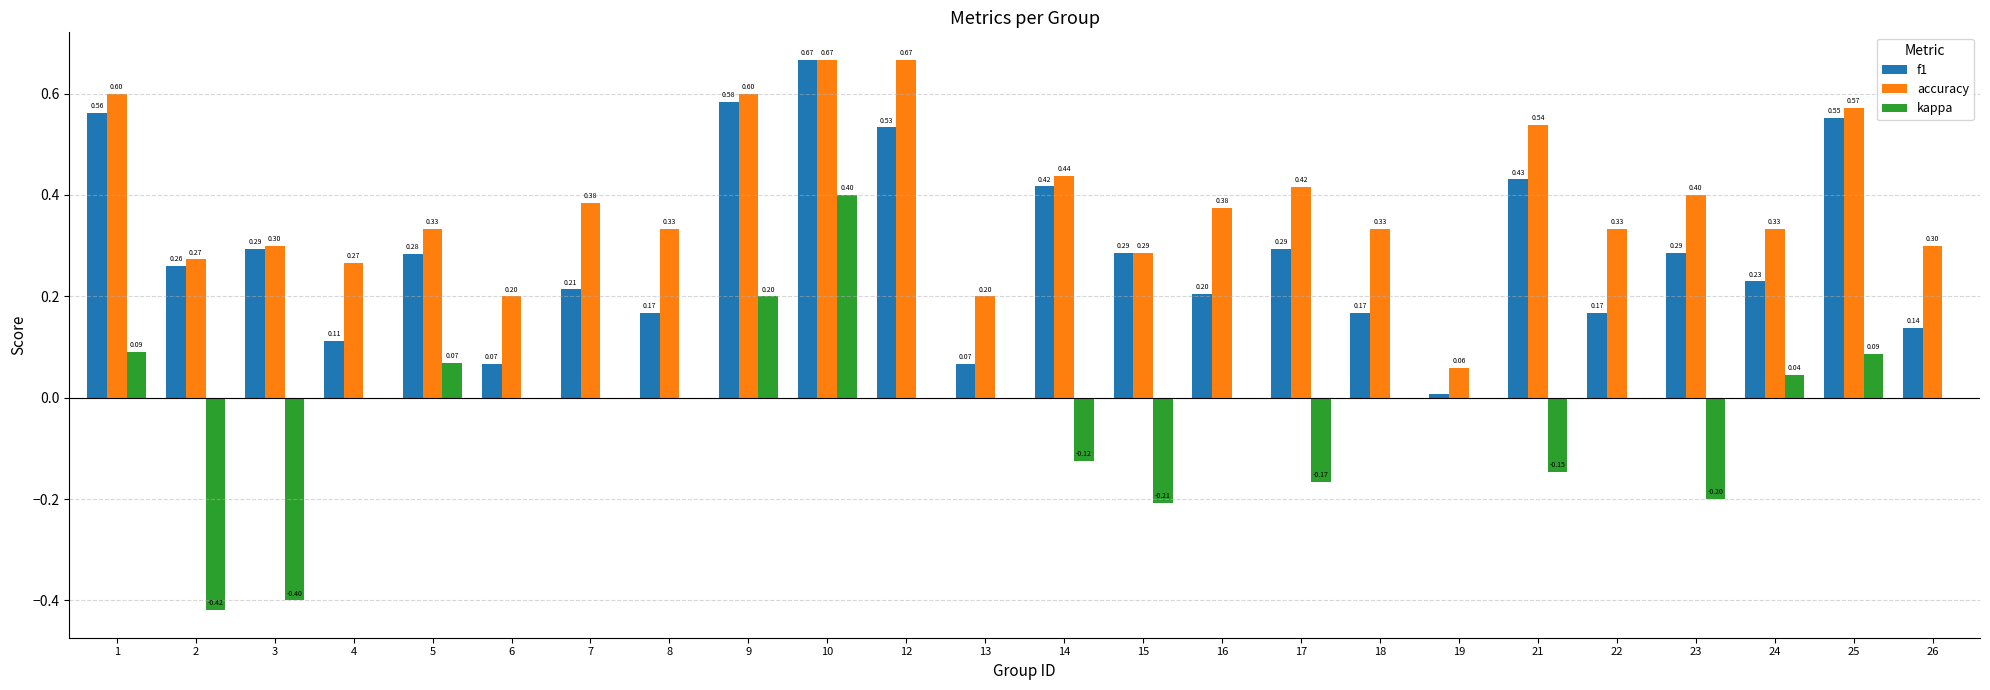

At which category is the sum across all series the highest?

10